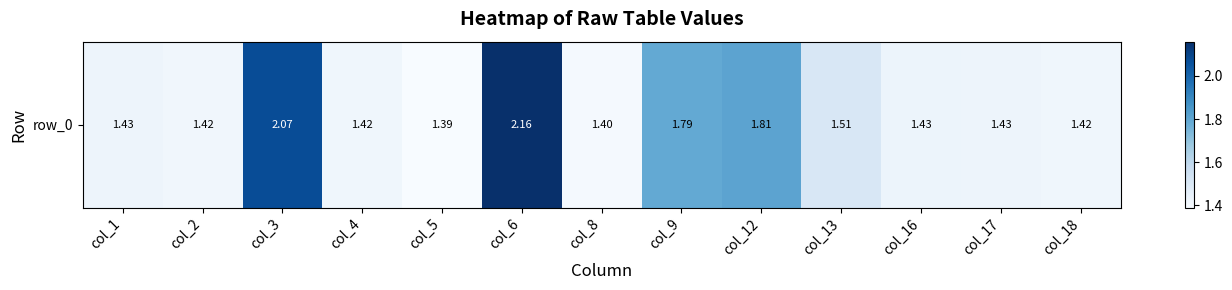

What value does the data have at col_16?

1.4